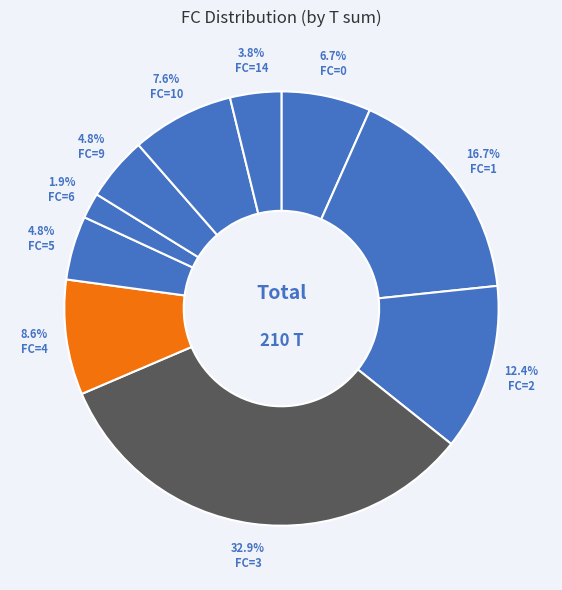

Count the number of slices in the pie.

10